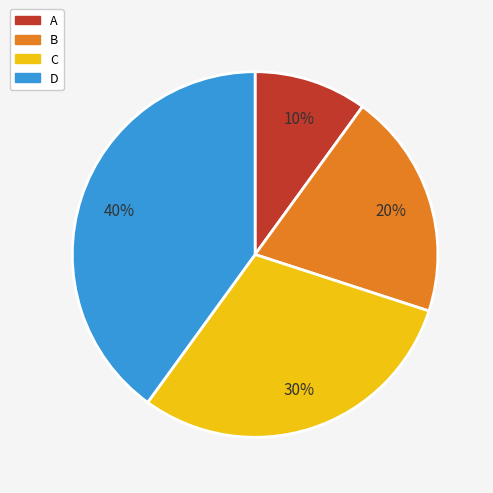

True or false: B accounts for 35% of the total.

False